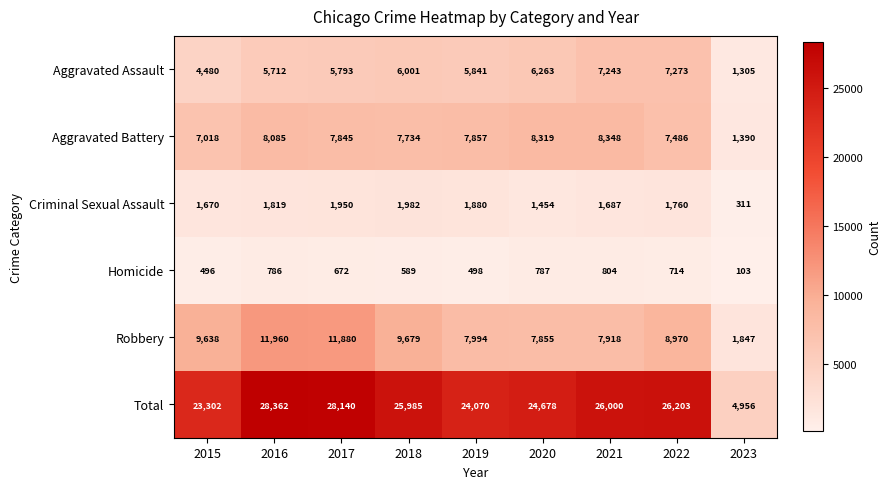

Rank the categories by Aggravated Assault value from highest to lowest.

2022, 2021, 2020, 2018, 2019, 2017, 2016, 2015, 2023